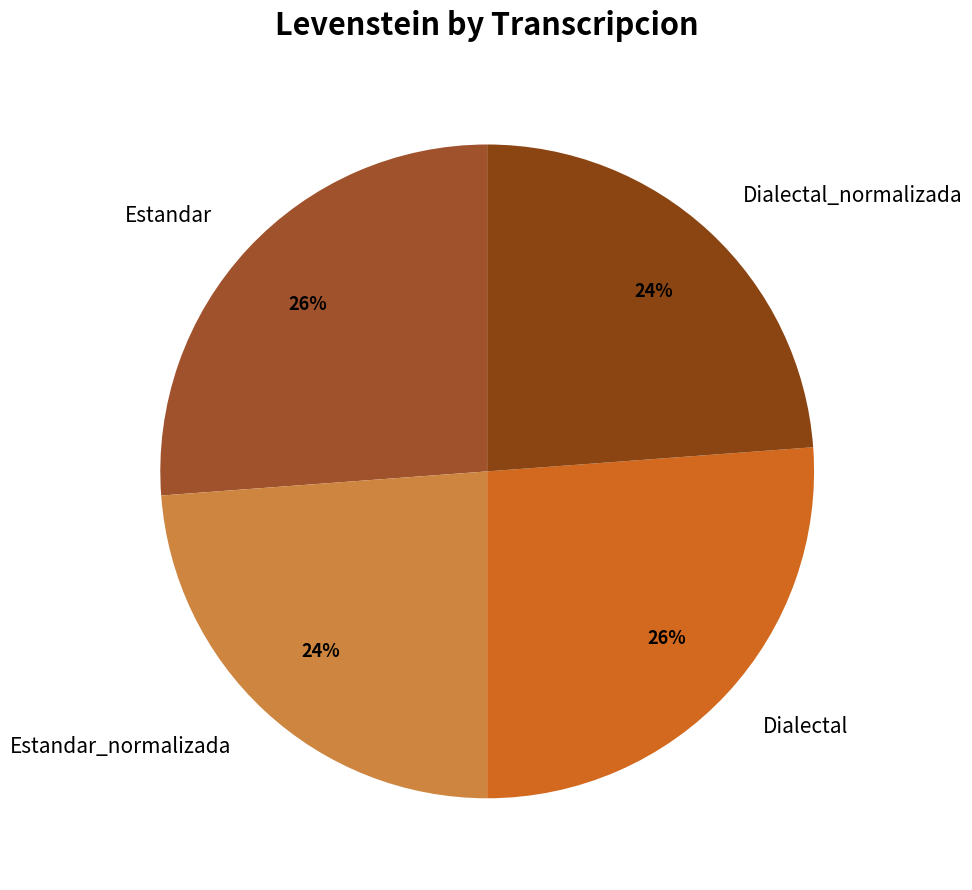

To the nearest percent, what is the average slice percentage?

25%